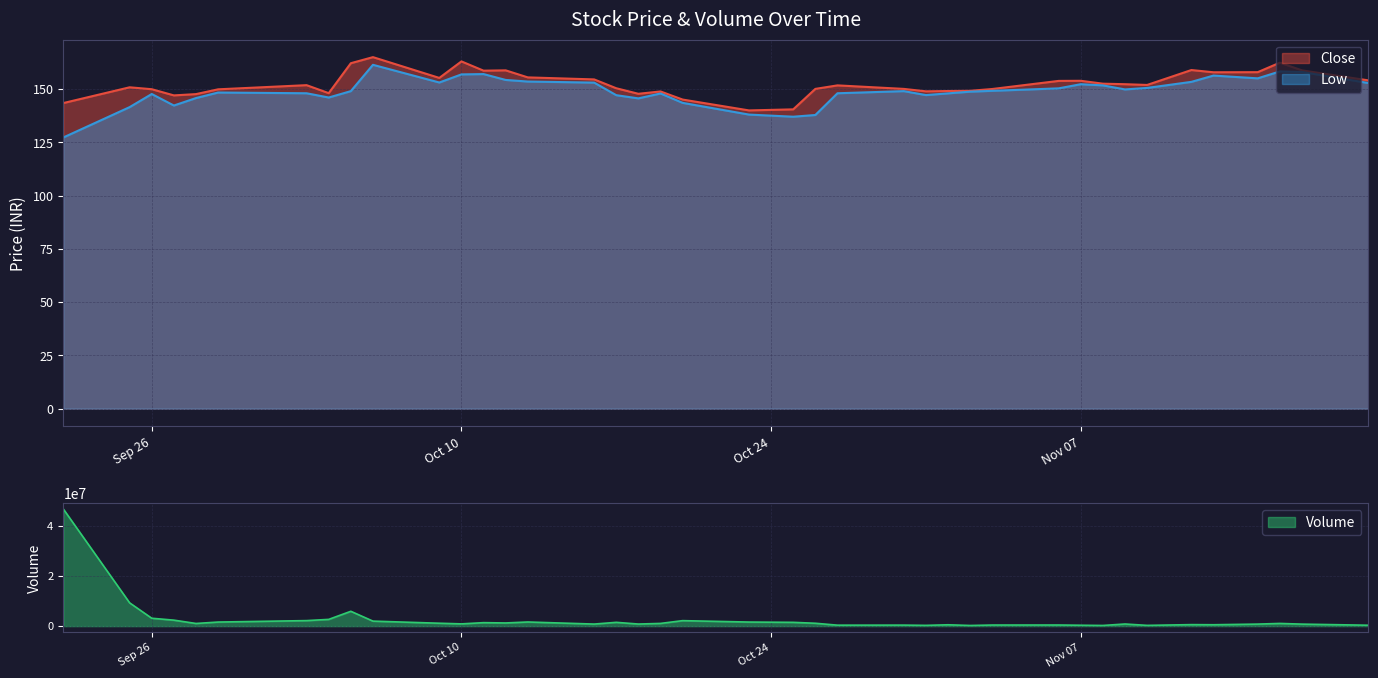

The Low series shows 268.3 at Nov 07. True or false?

False